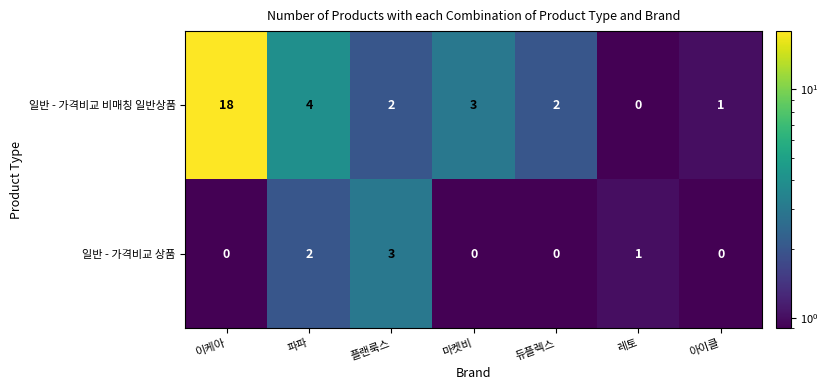

What is the greatest value displayed?

18